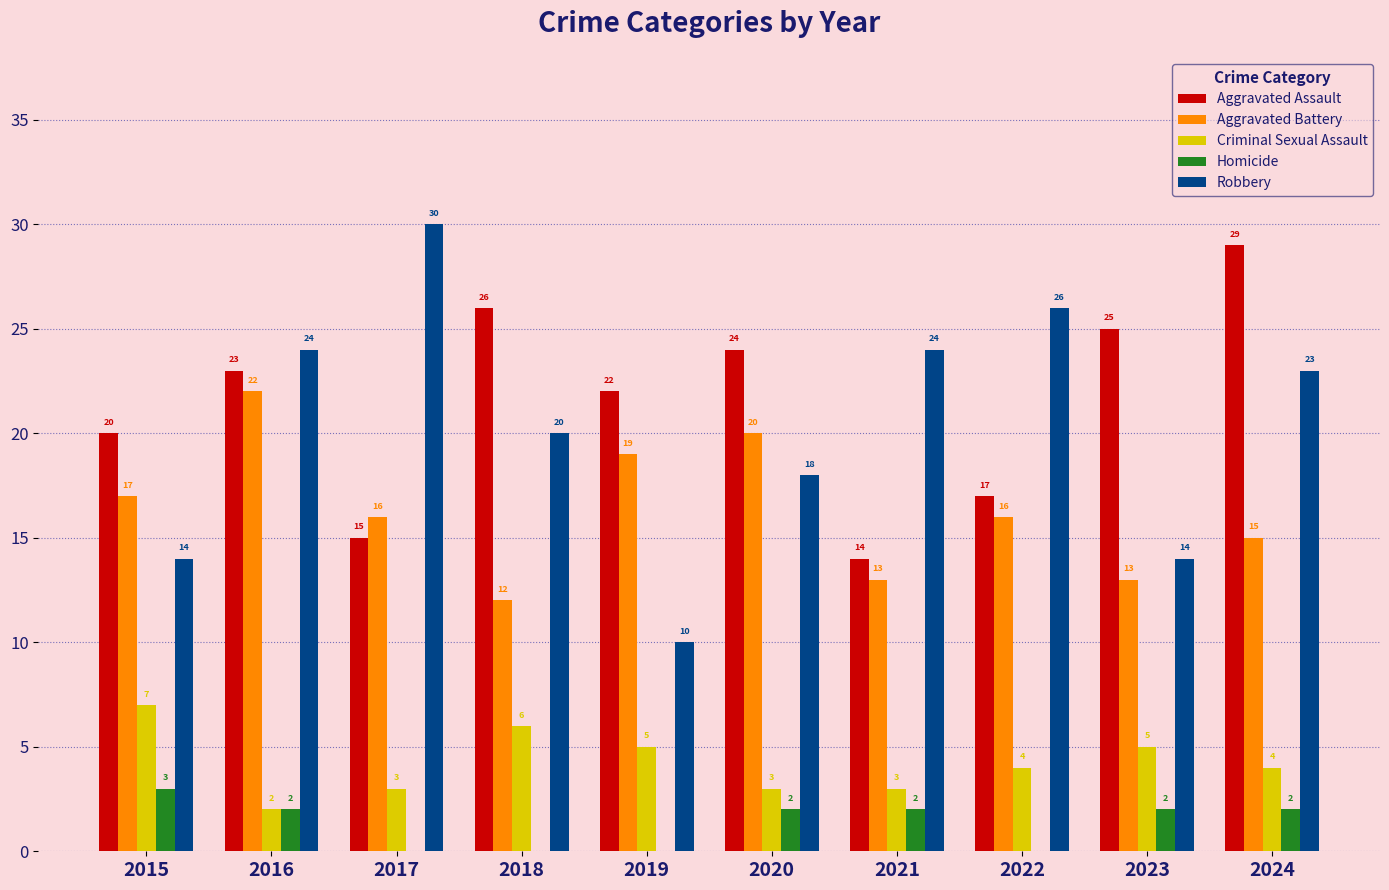

The value of Aggravated Assault at 2016 is 23. True or false?

True